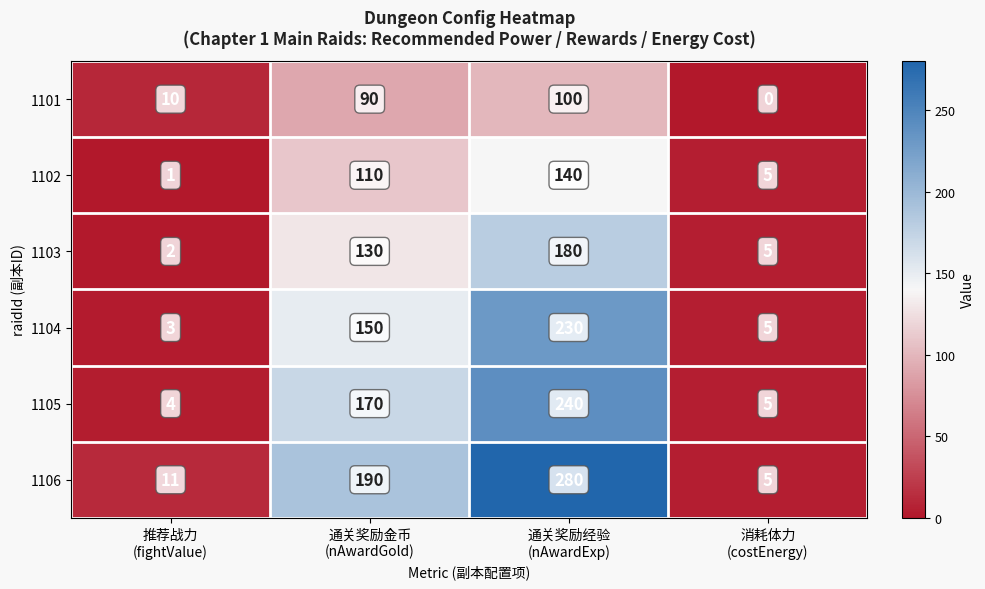

What is the difference between the highest and lowest values at 通关奖励经验
(nAwardExp)?

180